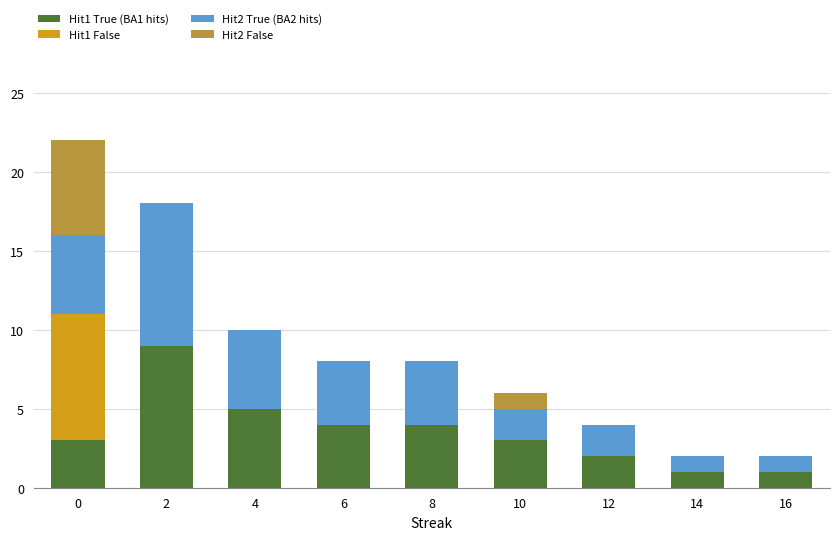

What is the sum of all Hit1 True (BA1 hits) values?

32